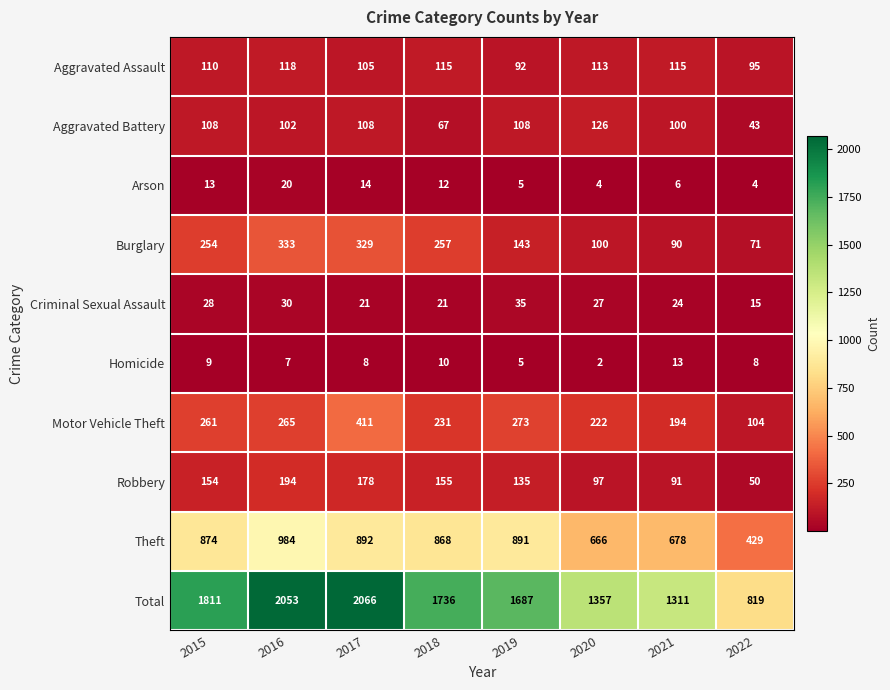

Which category has the lowest value across all series?

2020